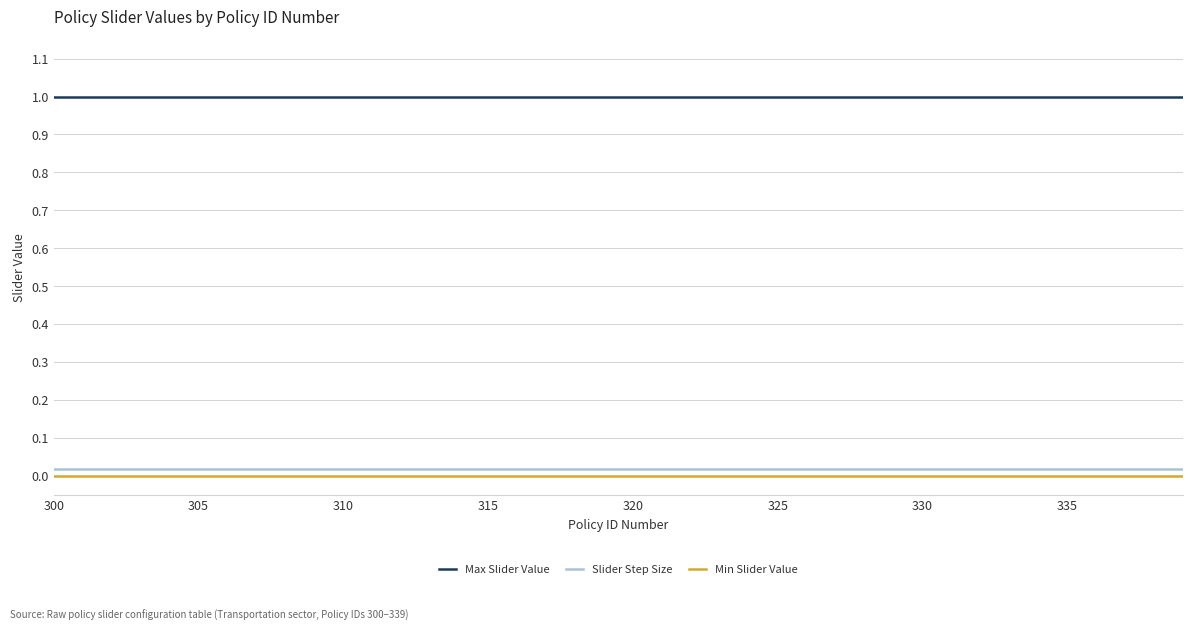

True or false: Max Slider Value and Min Slider Value intersect in this chart.

False